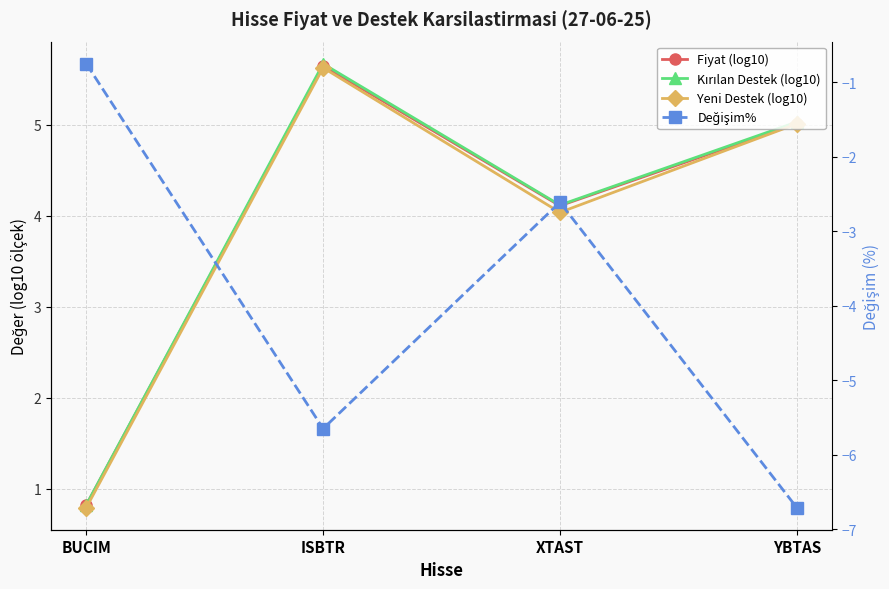

Reading right to left, transcribe all the data shown in this chart.

Fiyat (log10): 5.0	4.1	5.6	0.8
Kırılan Destek (log10): 5.0	4.1	5.7	0.8
Yeni Destek (log10): 5.0	4.0	5.6	0.8
Değişim%: -6.7	-2.6	-5.7	-0.8